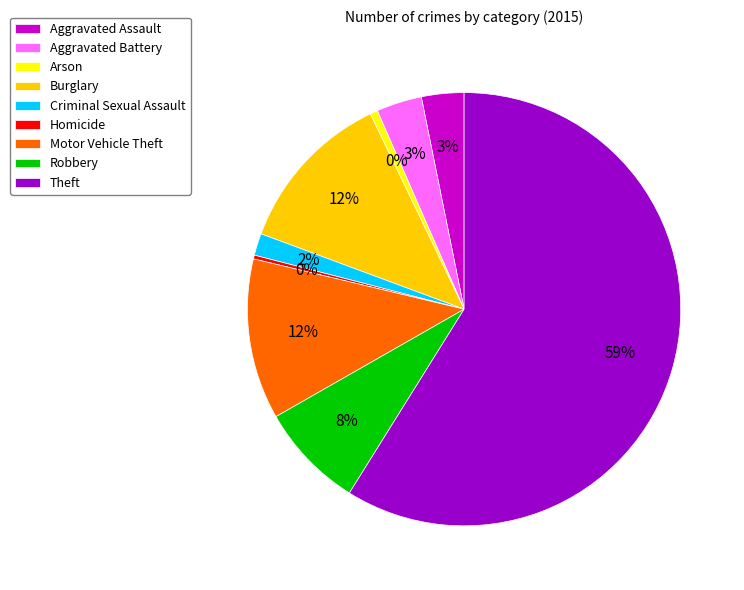

To the nearest percent, what is the difference between the Arson and Burglary slice percentages?

12%